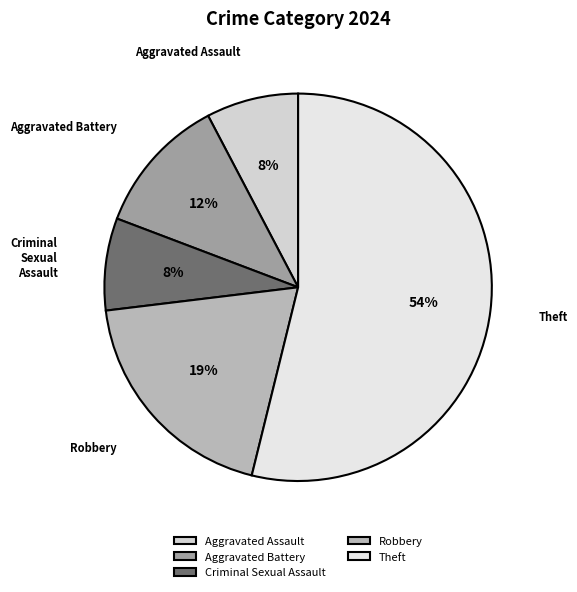

Which category has the biggest portion of the pie?

Theft